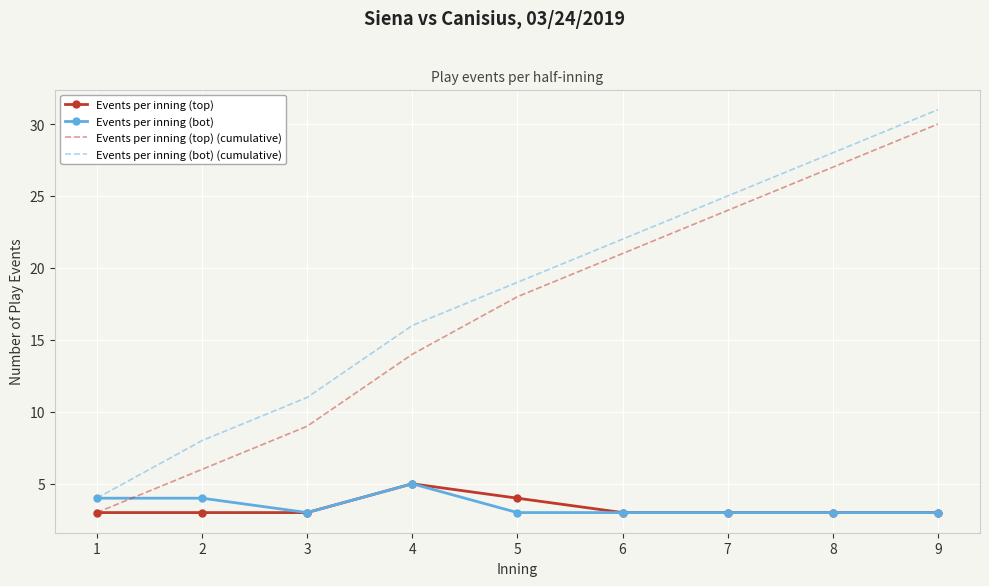

Which category has the highest value across all series?

9